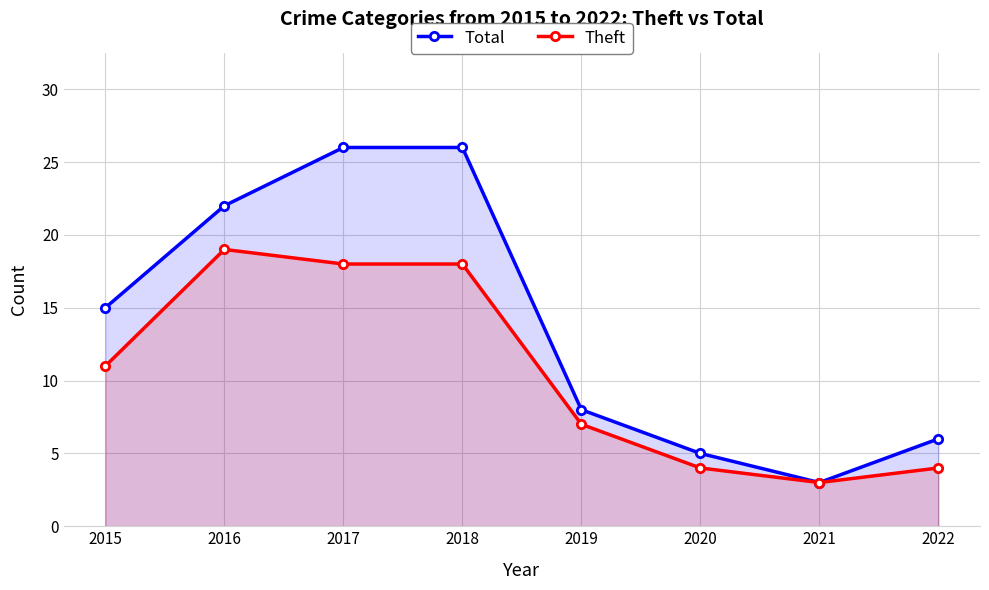

What is the value of the Theft point at the 6th from the left?

4